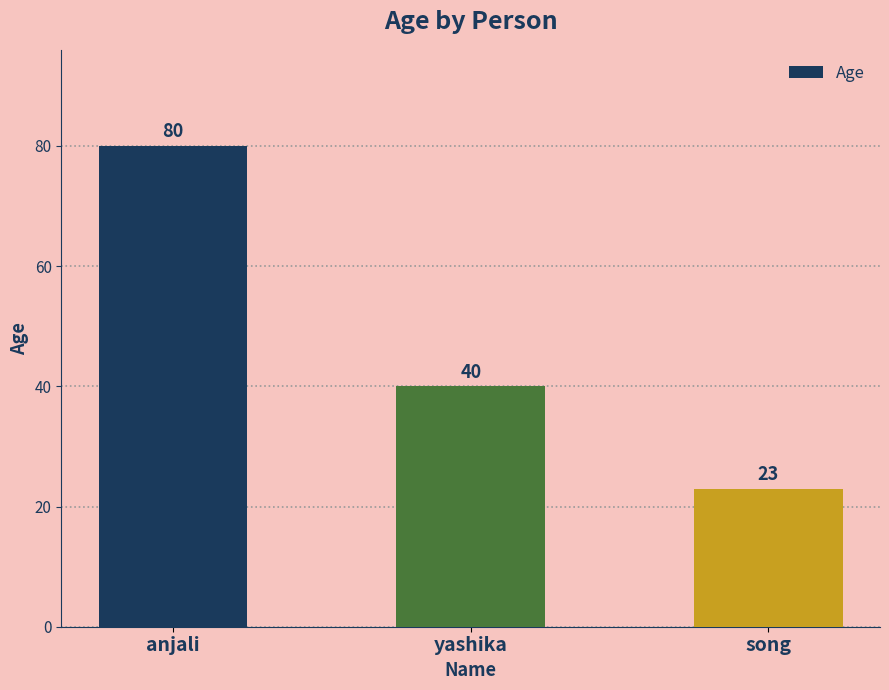

What is the smallest value displayed?

23